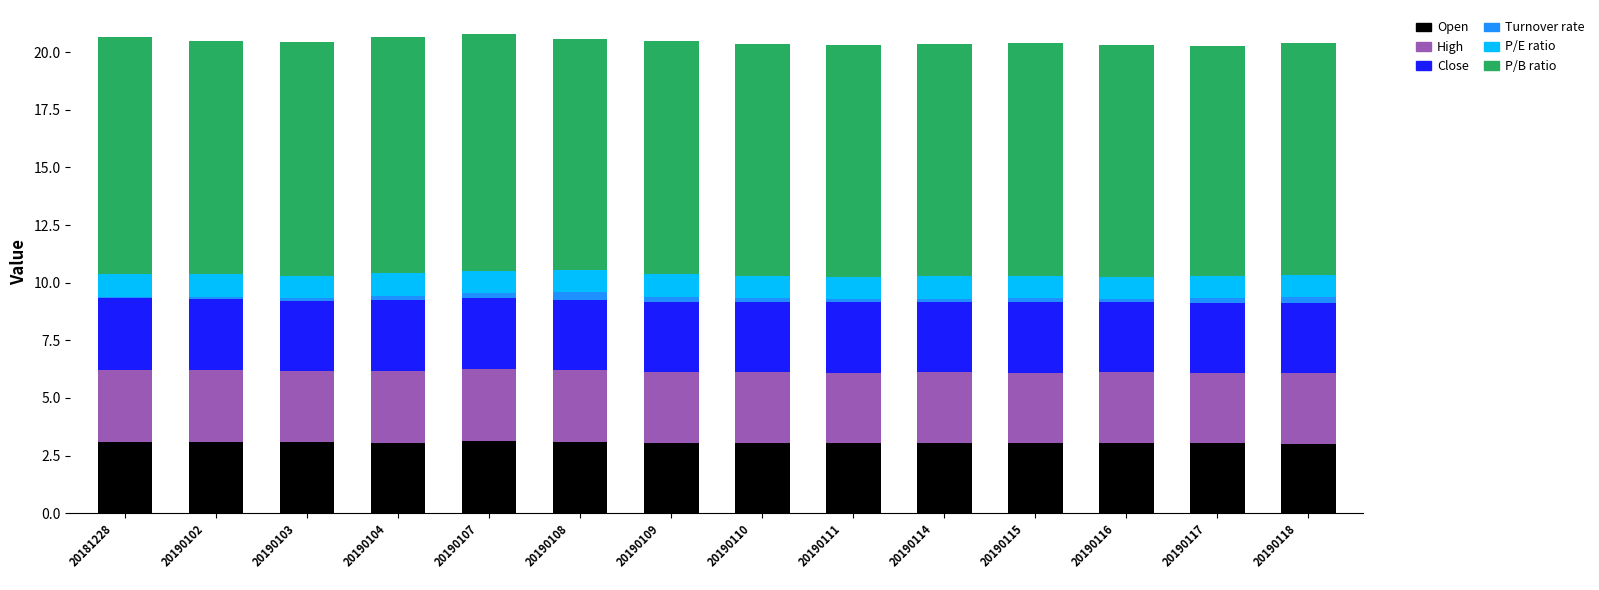

What is the maximum value for Open?

3.1